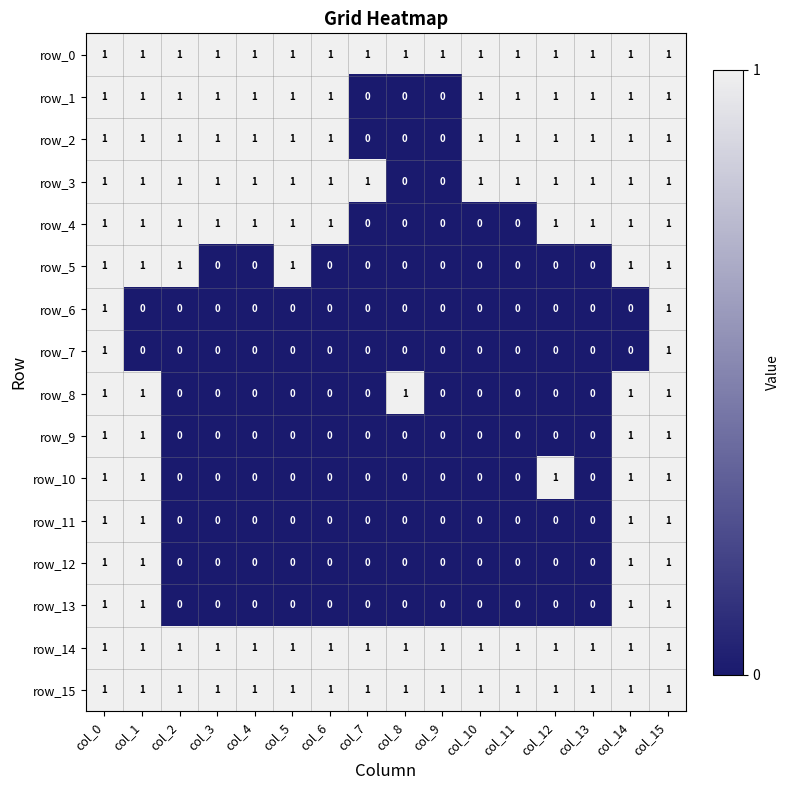

What is the sum of all row_5 values?

6